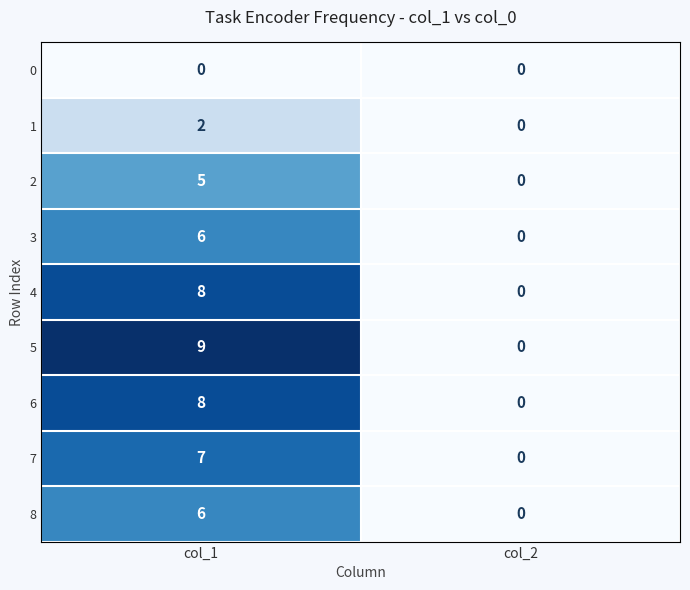

How many categories are shown in the chart?

2